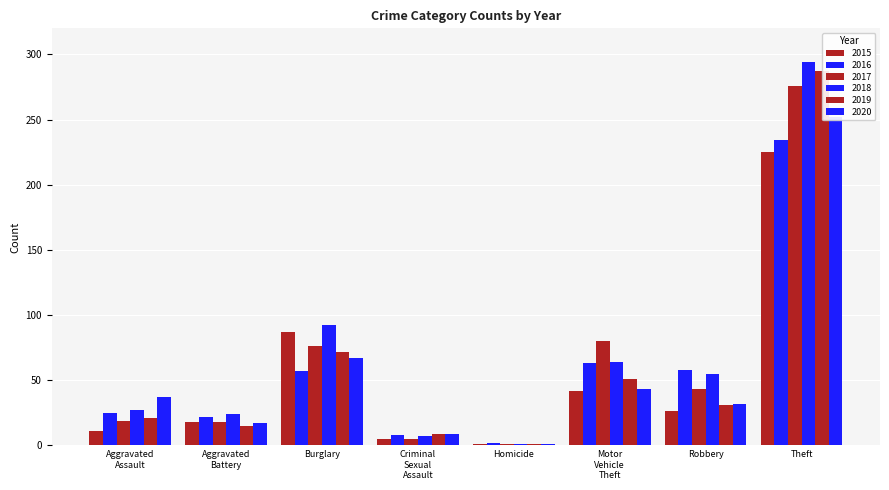

What are all the series names shown in the legend?

2015, 2016, 2017, 2018, 2019, 2020